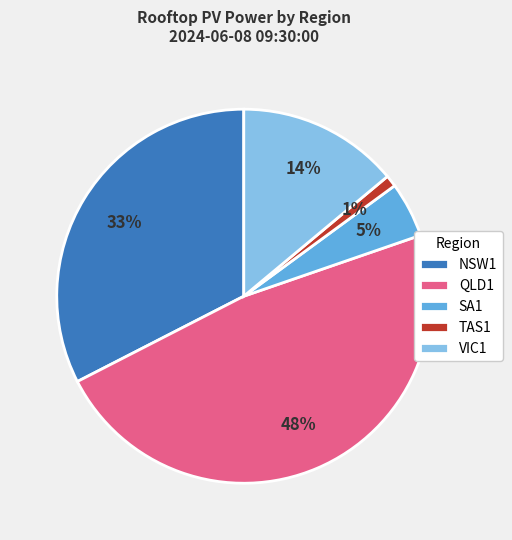

What percentage is the VIC1 slice, to the nearest percent?

14%